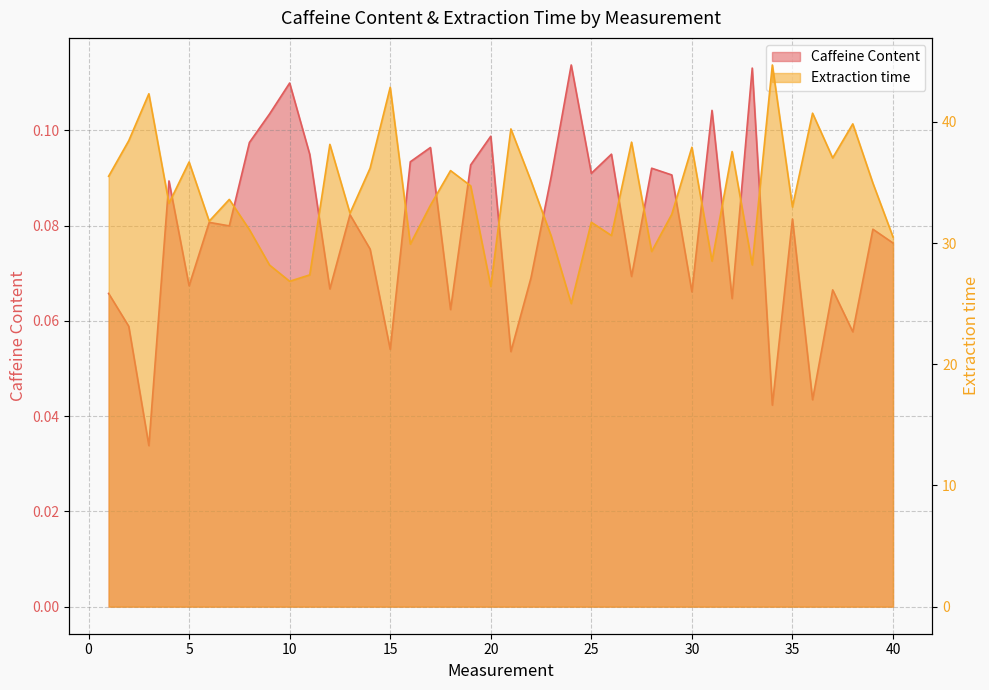

What is the value of the Caffeine Content point at the 4th from the left?

0.1